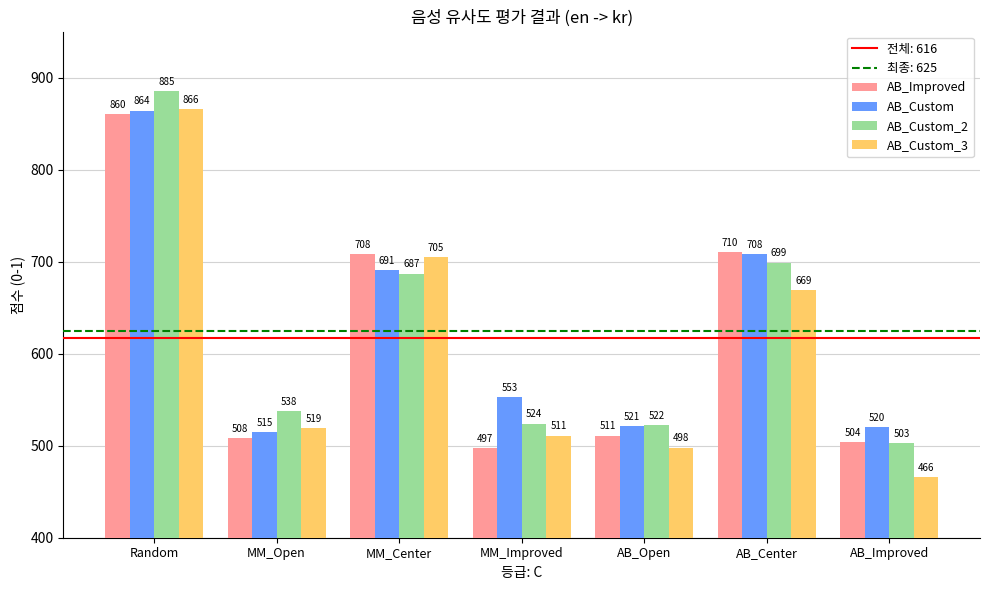

At which label does AB_Improved reach its minimum?

MM_Improved